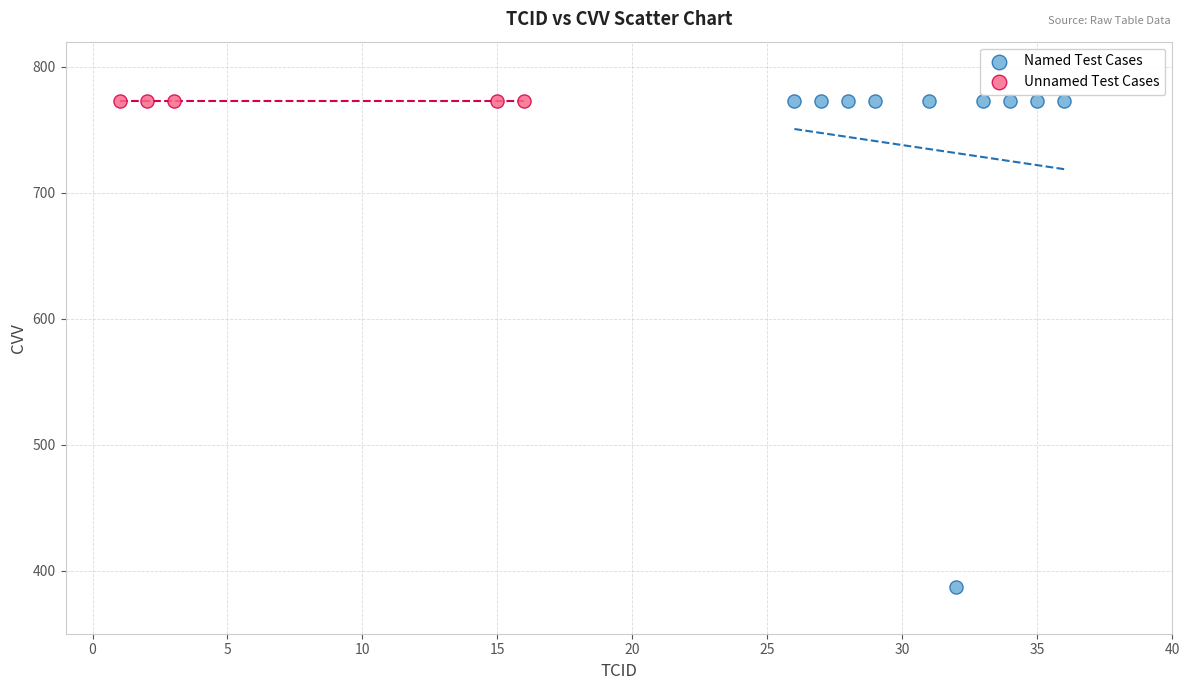

What are all the series names shown in the legend?

Named Test Cases, Unnamed Test Cases